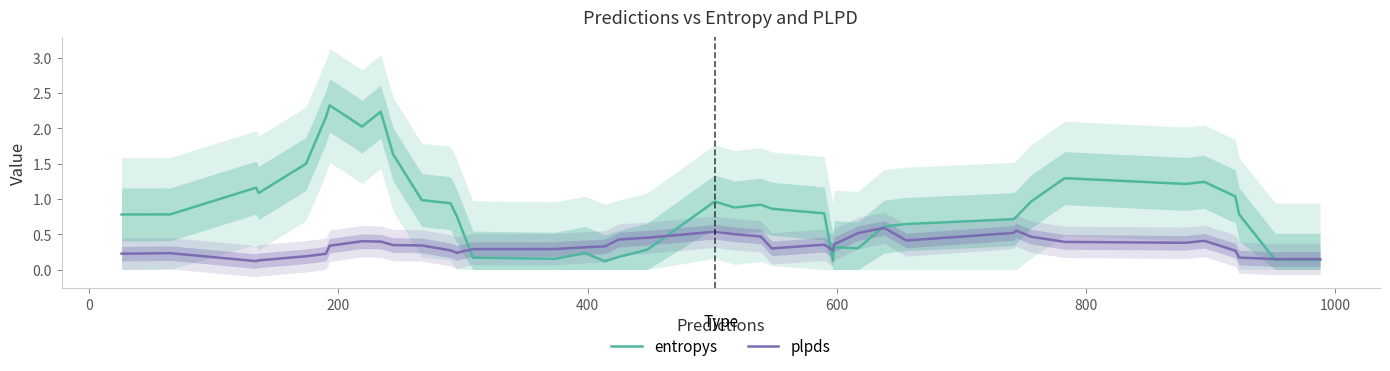

What is the maximum value for entropys?

2.3